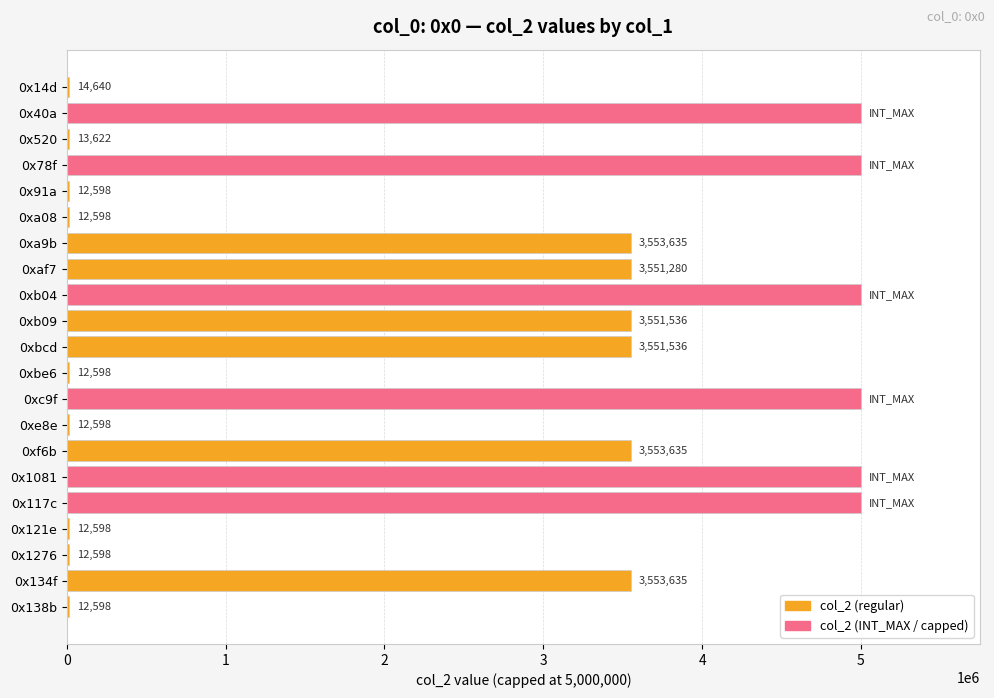

What value does the data have at 0xa9b, to the nearest 50?

3553650